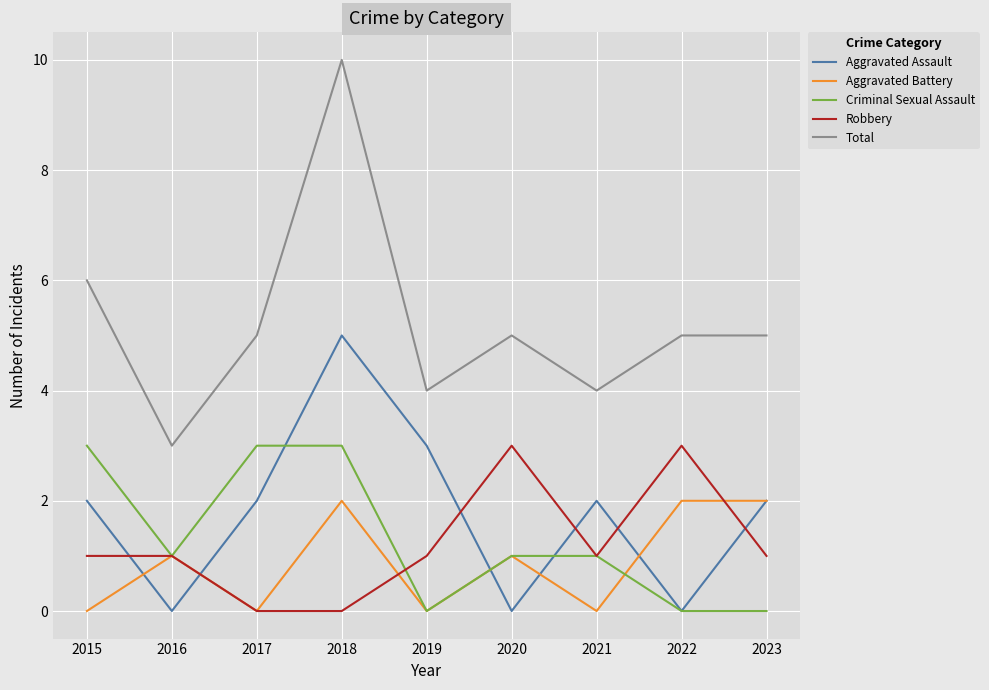

At which category is the sum across all series the highest?

2018